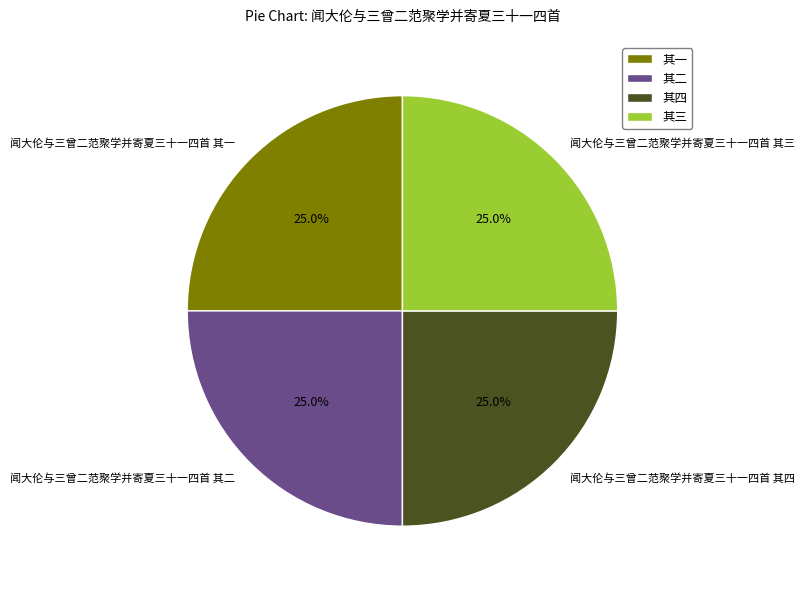

Does any single category account for the majority?

No